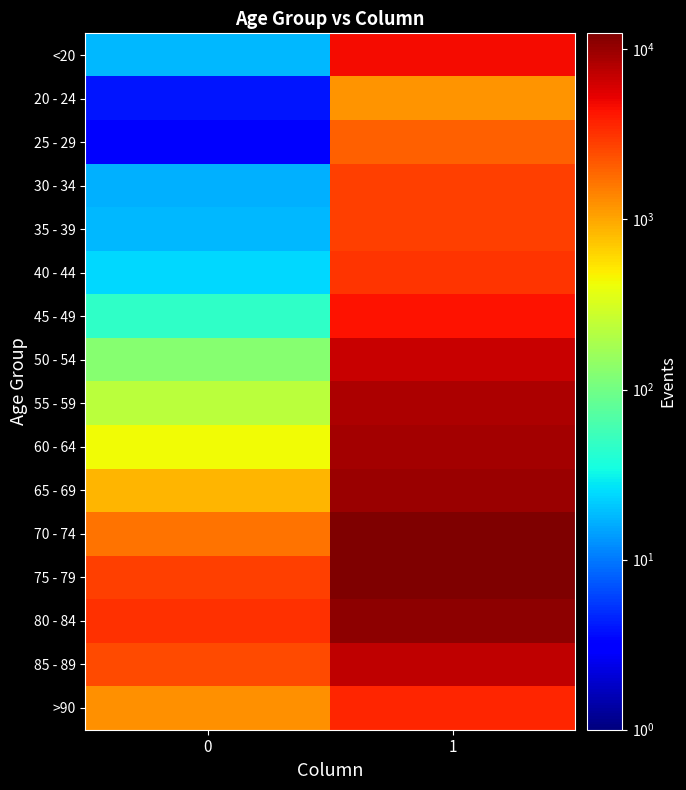

How many categories are shown in the chart?

2